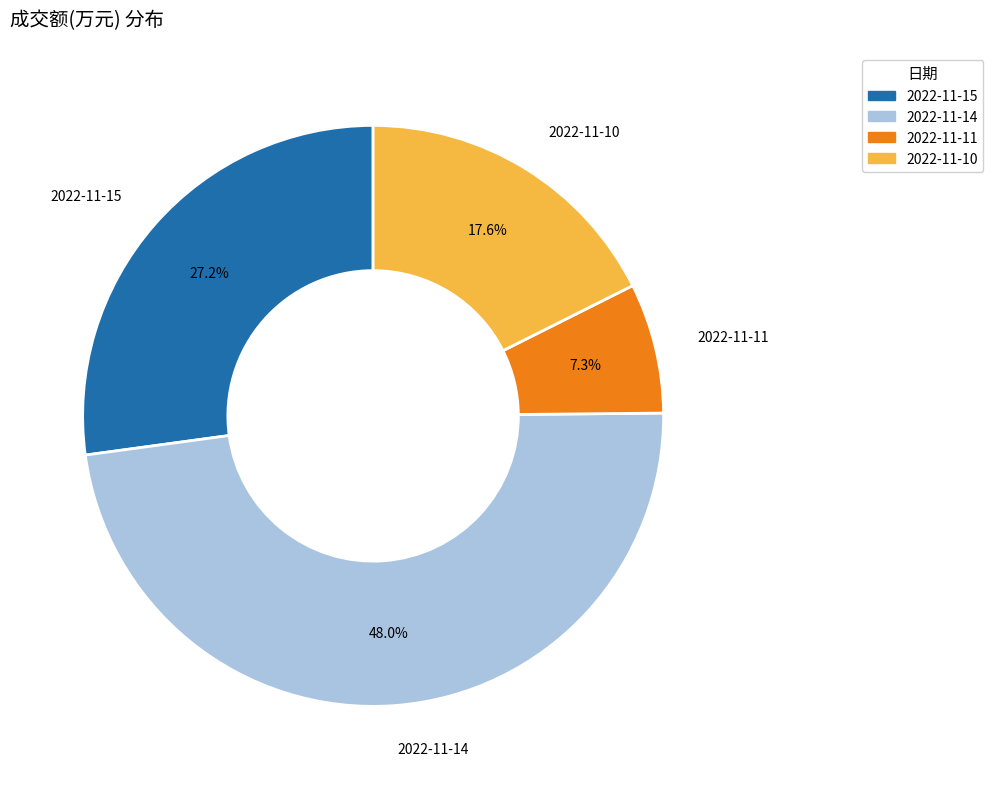

Between 2022-11-15 and 2022-11-11, which is larger?

2022-11-15